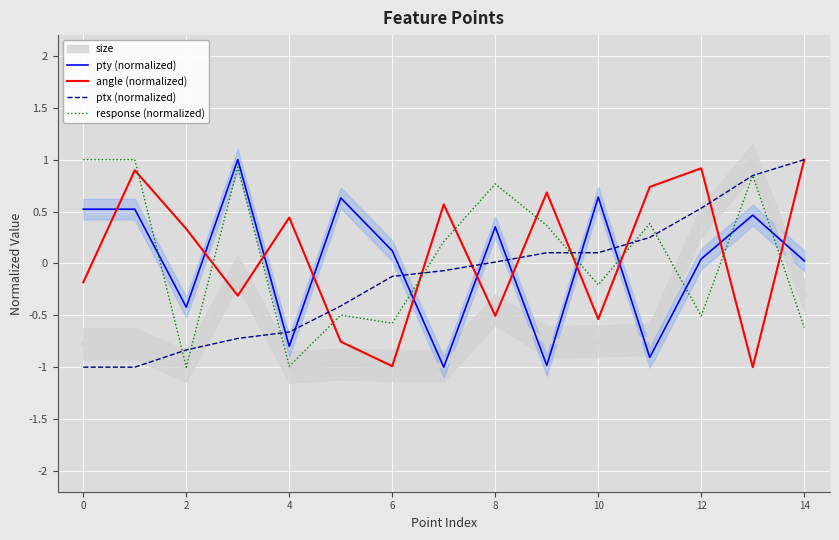

How many times do angle (normalized) and response (normalized) cross each other?

11